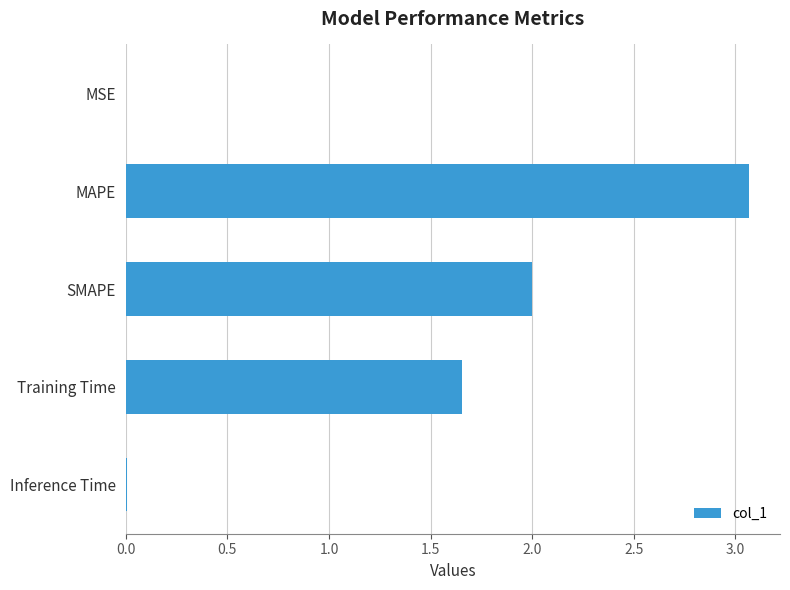

Between Training Time and SMAPE, which is larger?

SMAPE